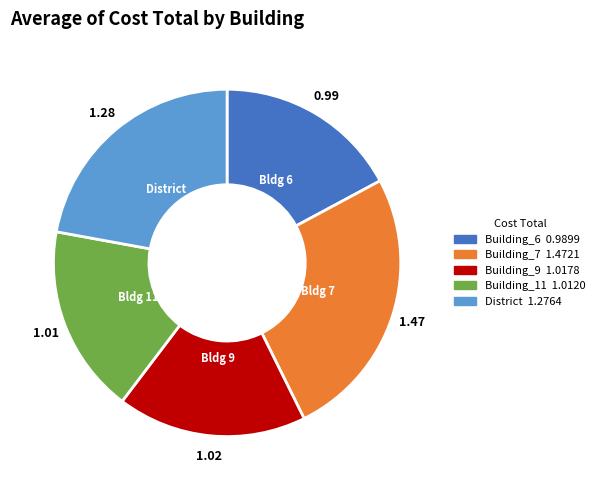

Is there a majority slice in this chart?

No